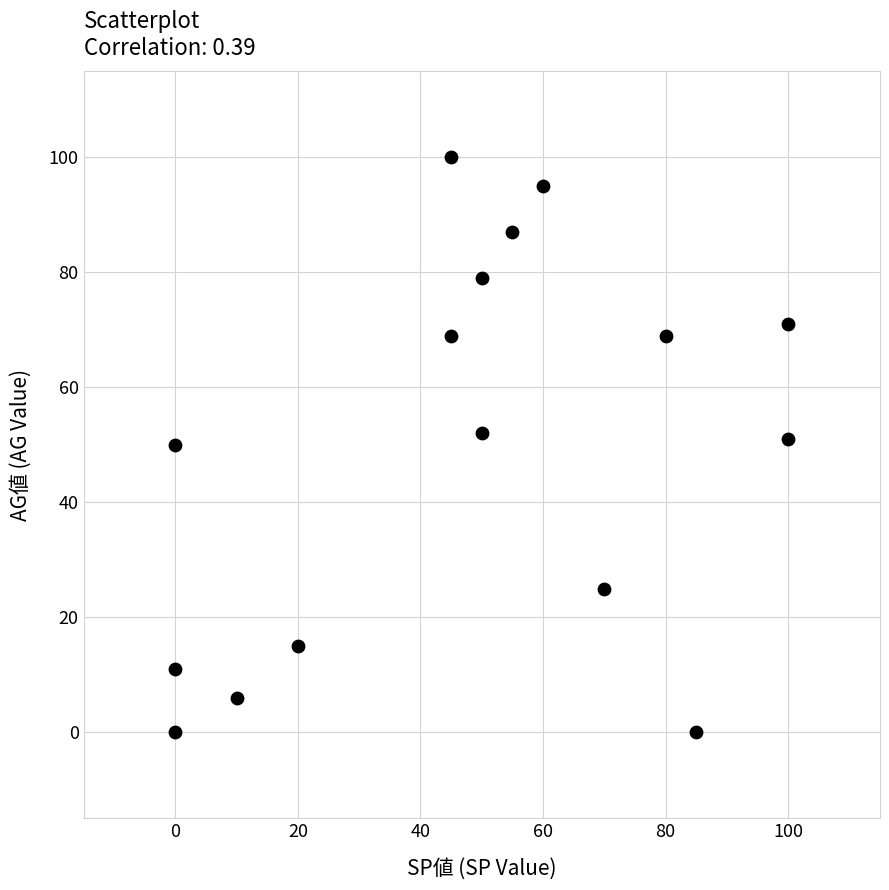

What is the range of Y values (max minus min)?

100